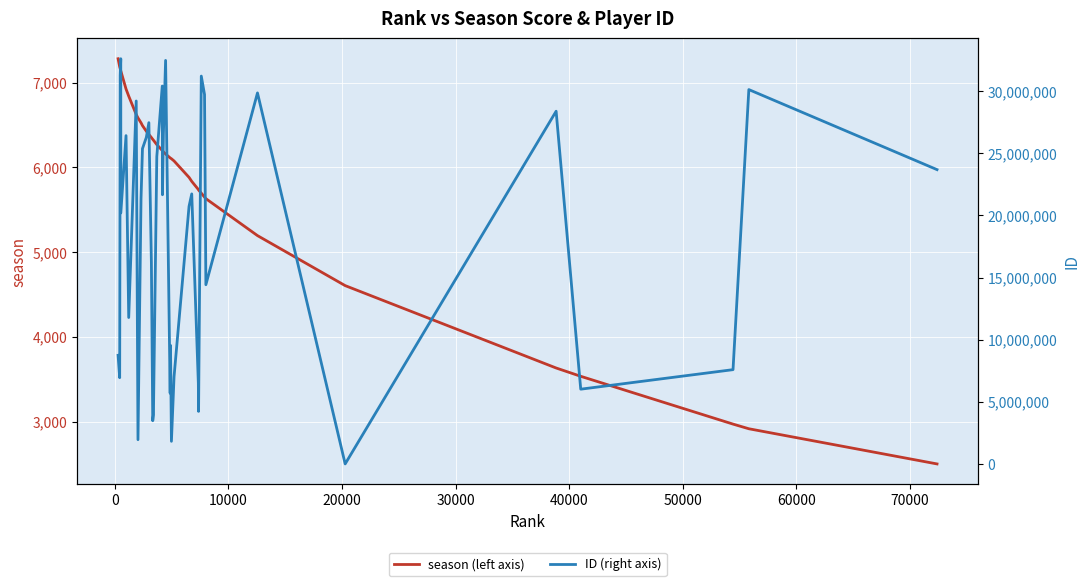

Which series has the largest range (max minus min)?

ID (right axis)